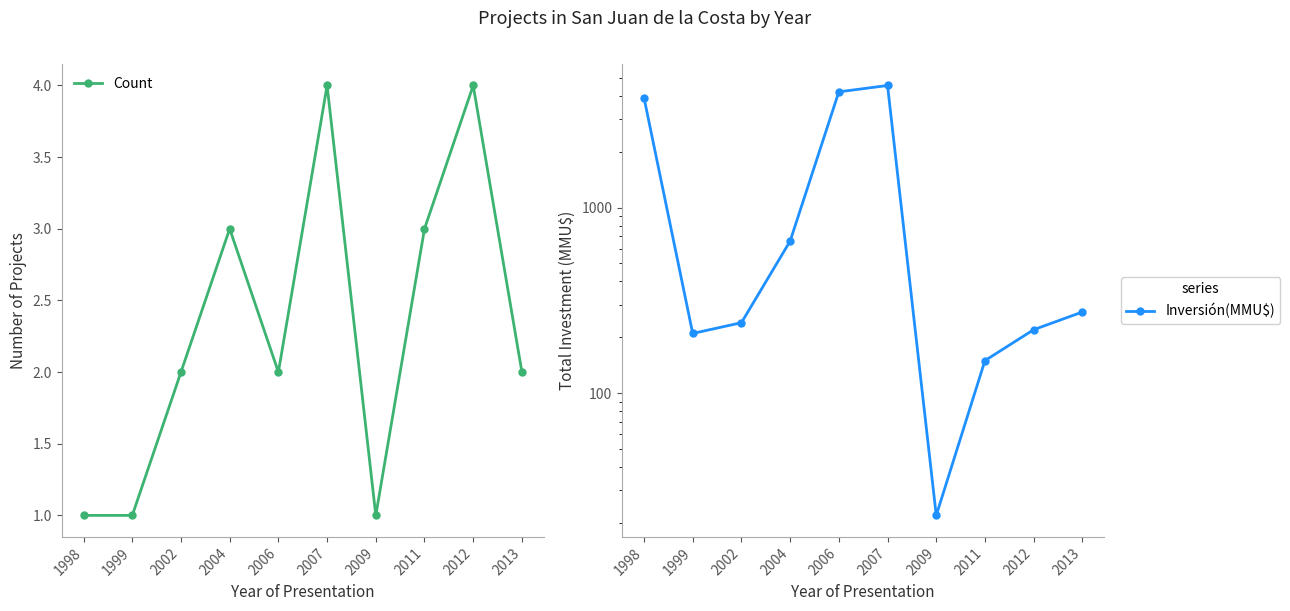

Rank the series by their maximum value, from lowest to highest.

Count, Inversión(MMU$)